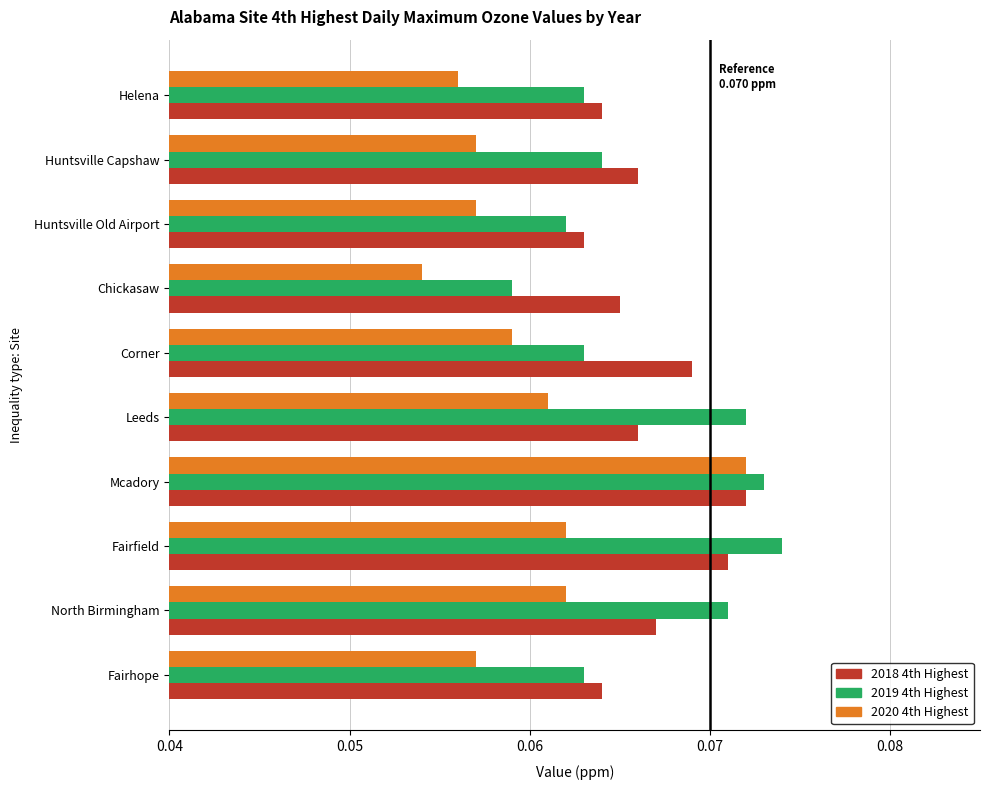

At which label does 2020 4th Highest reach its peak?

Mcadory